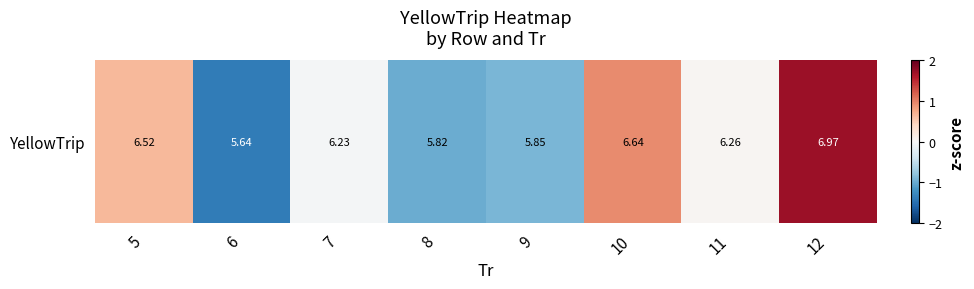

What is the smallest value displayed?

-1.4